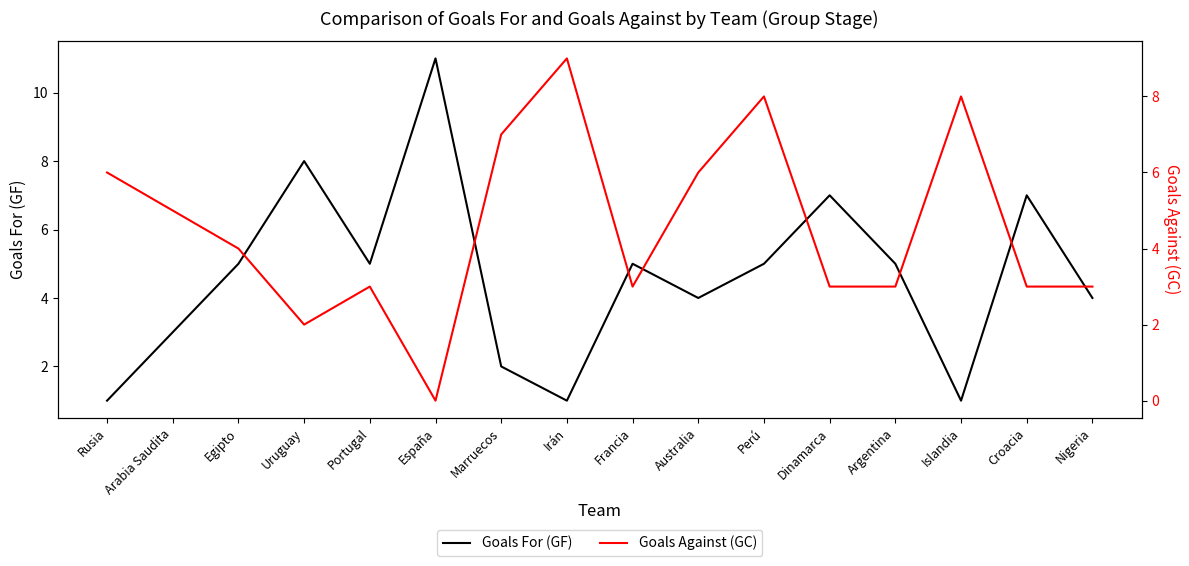

What are all the series names shown in the legend?

Goals For (GF), Goals Against (GC)